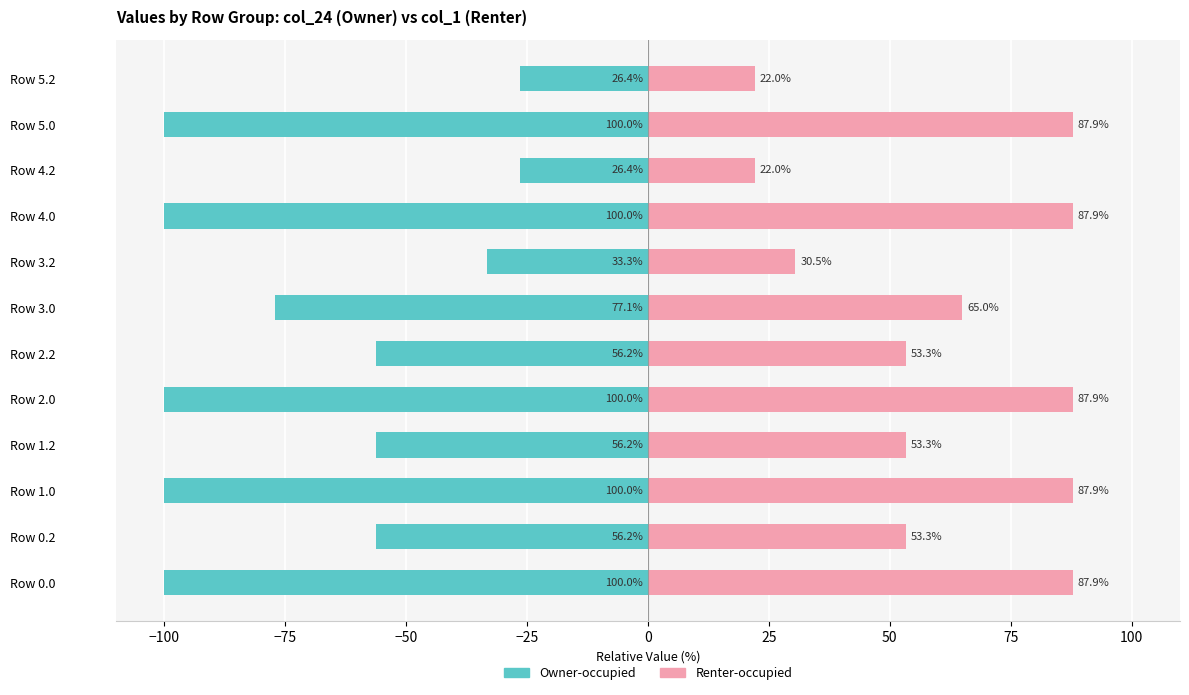

What is the difference between the maximum and minimum values in the Owner-occupied series?

73.6